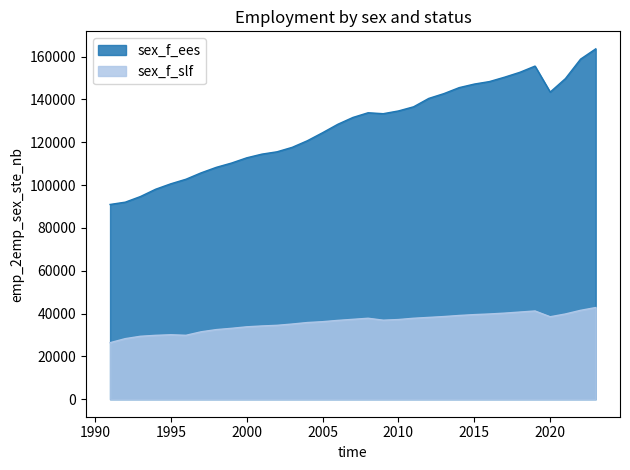

What is the difference between the highest and lowest values at 2014?

106389.2